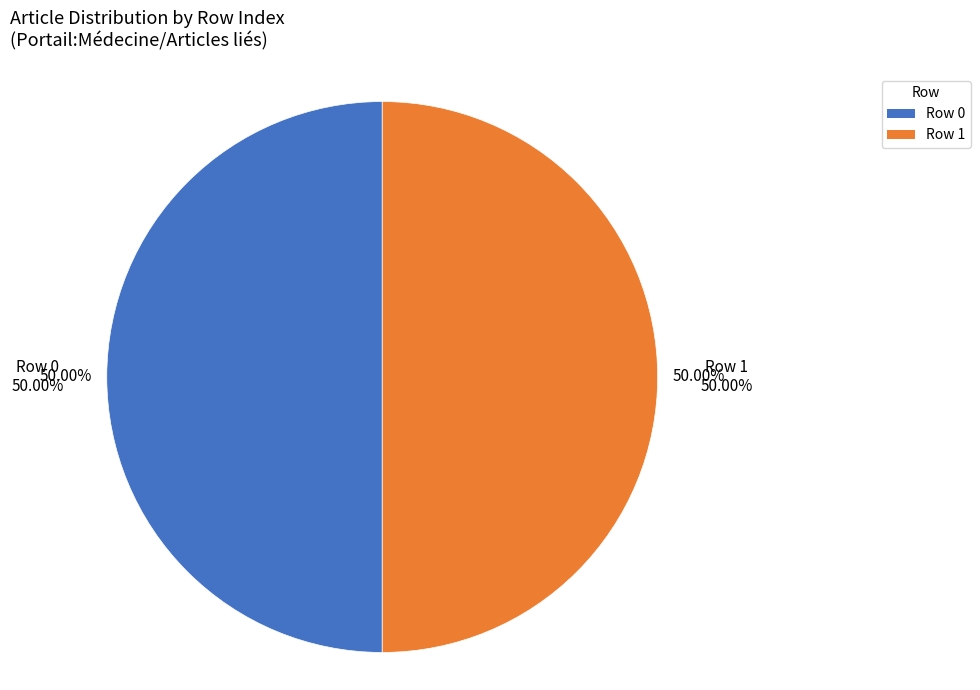

What is the total percentage of Row 1 and Row 0?

100.0%